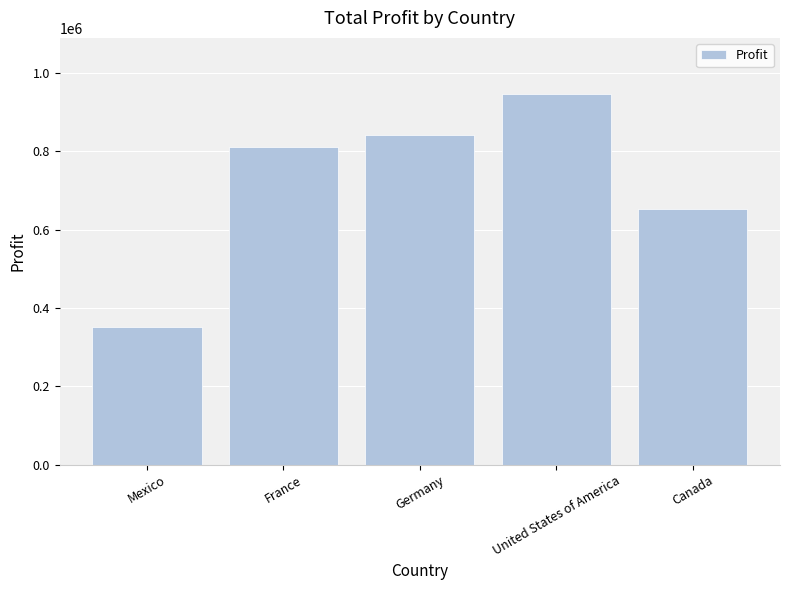

Are the bars horizontal?

No